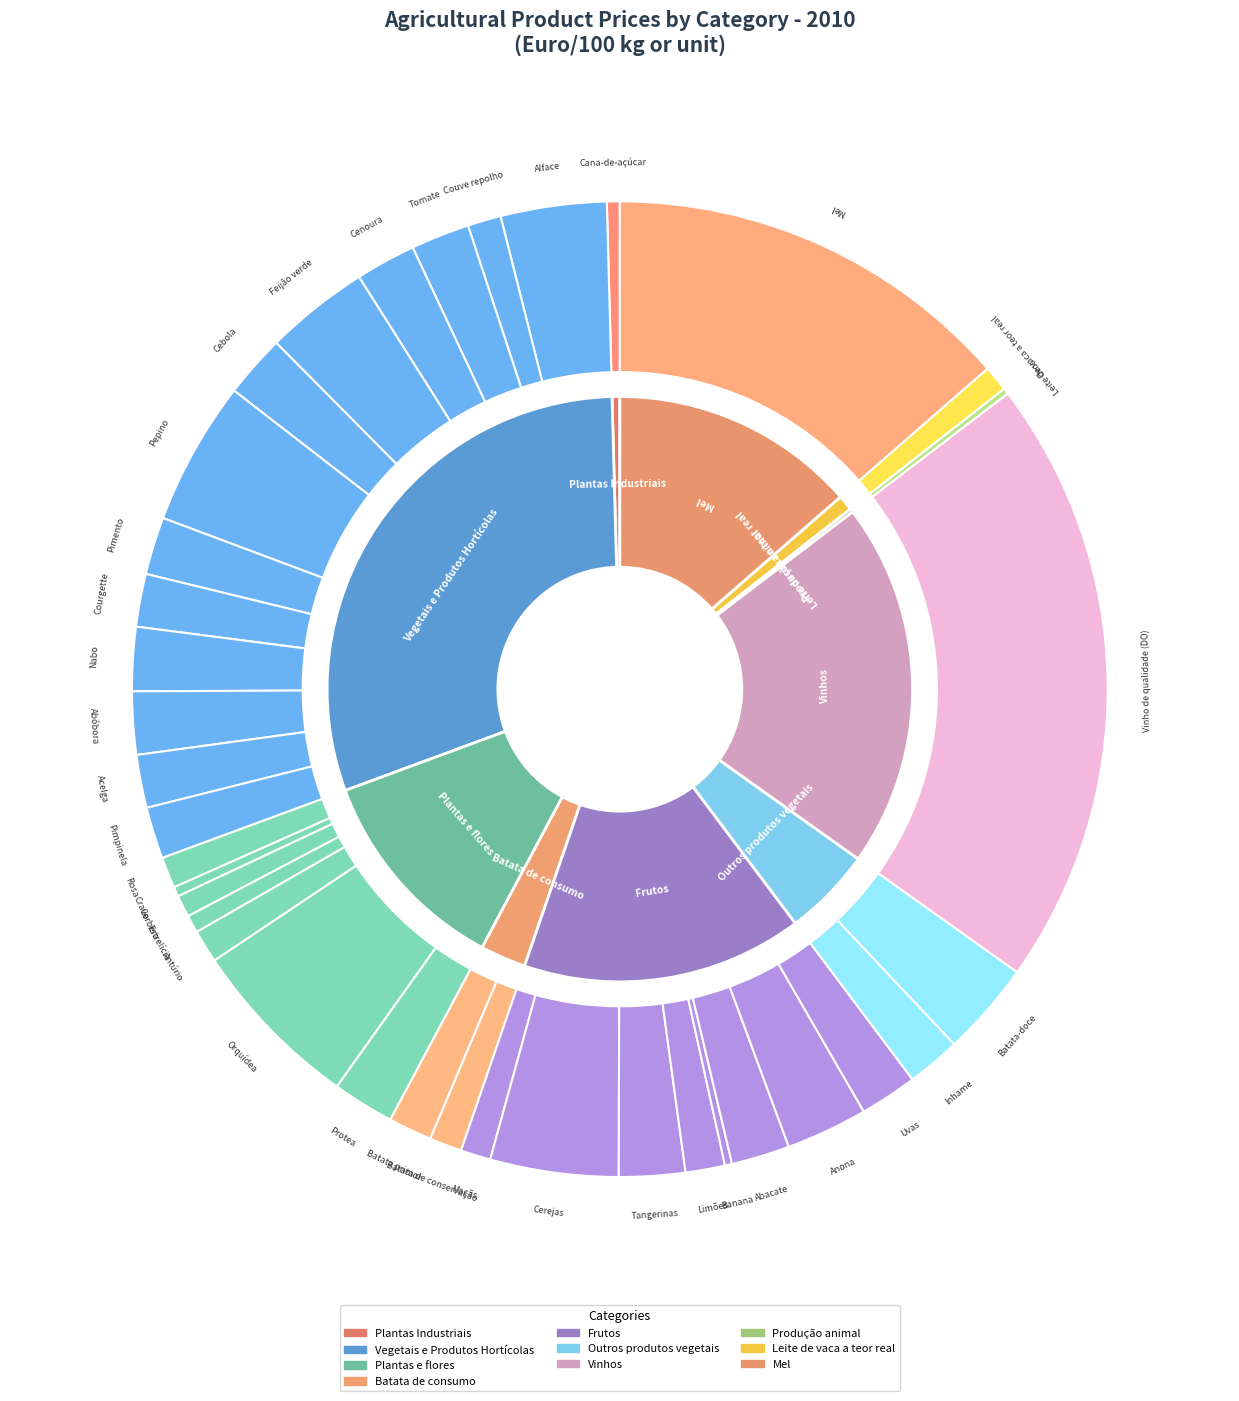

Is there a majority slice in this chart?

No